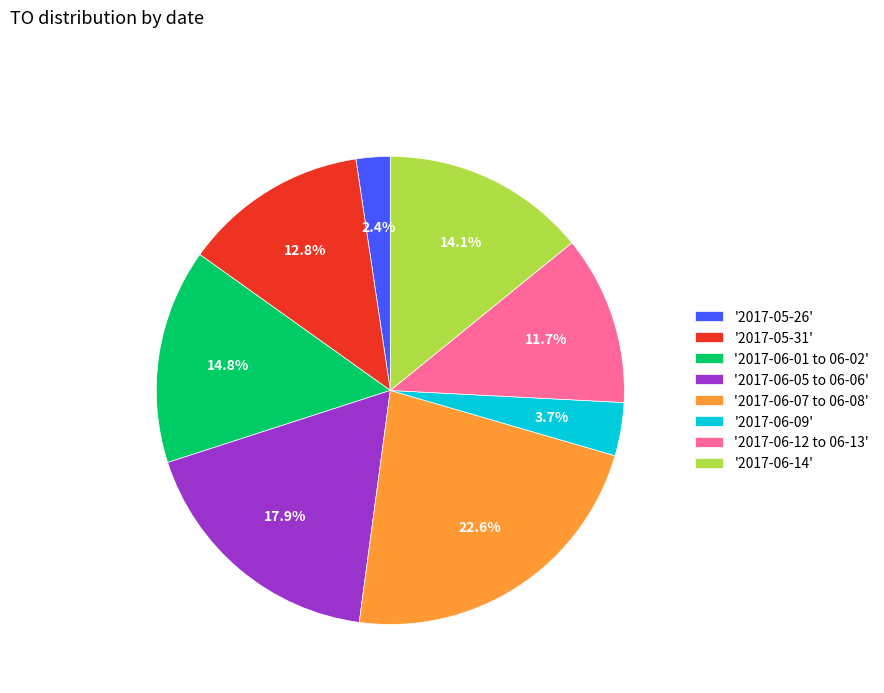

How many segments does this pie chart have?

8